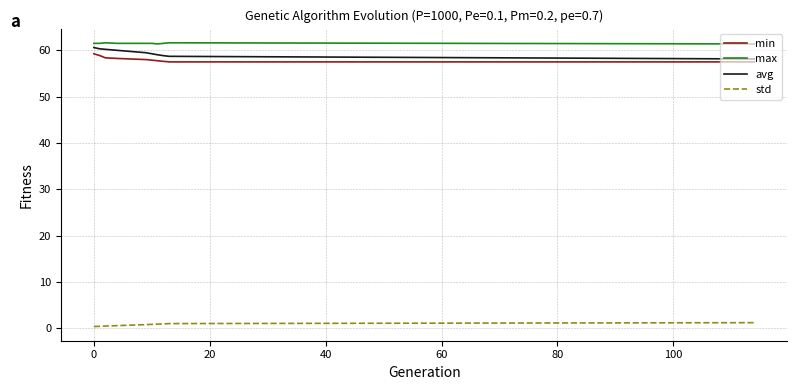

What is the maximum value shown in the chart?

61.6